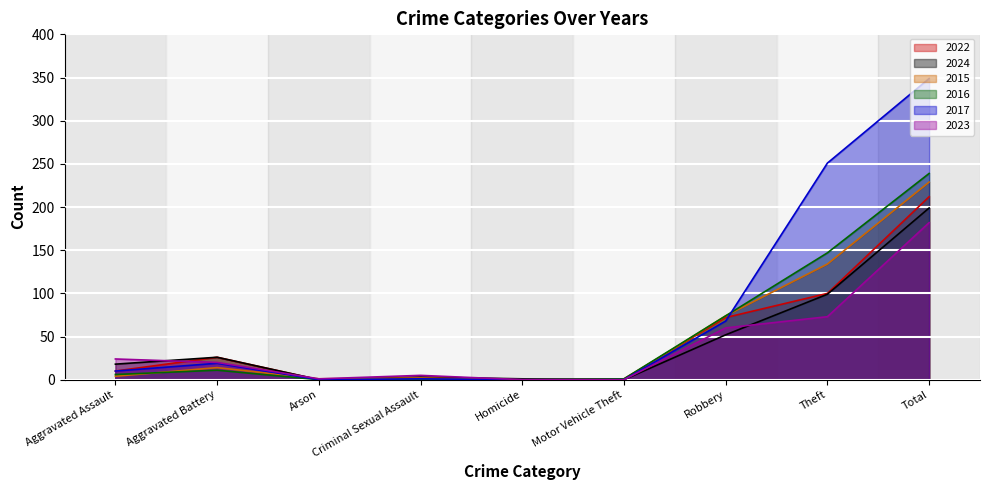

At Motor Vehicle Theft, list the series in order from smallest to largest.

2024, 2015, 2017, 2023, 2022, 2016